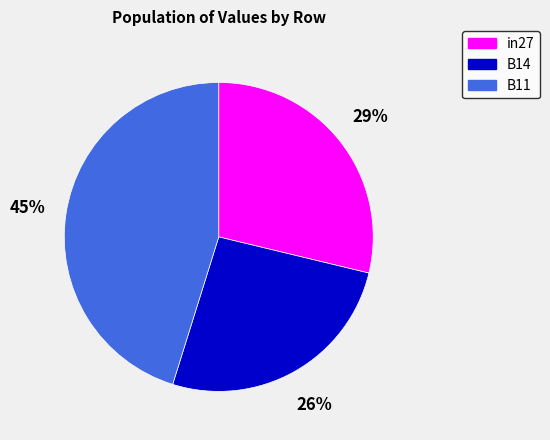

Does any single category account for the majority?

No